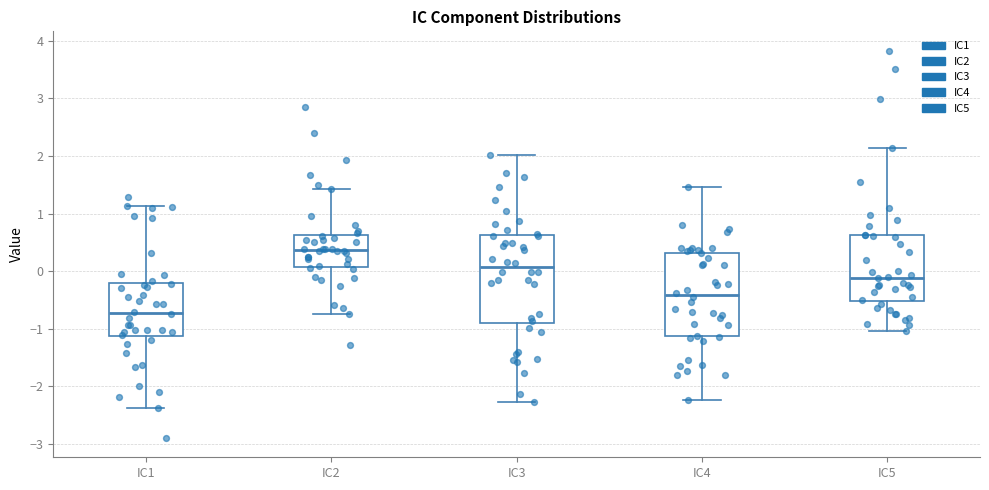

Reading left to right, transcribe this box plot: for each box, give where its median line is, the range the box spans, and where its two whiskers end, as read against the y-axis. The values are not printed on the chart, so give them approximately, as read against the axis.

IC1: median -0.7, box -1.1 to -0.2, whiskers -2.4 to 1.1
IC2: median 0.4, box 0.1 to 0.6, whiskers -0.7 to 1.4
IC3: median 0.1, box -0.9 to 0.6, whiskers -2.3 to 2.0
IC4: median -0.4, box -1.1 to 0.3, whiskers -2.2 to 1.5
IC5: median -0.1, box -0.5 to 0.6, whiskers -1.0 to 2.1